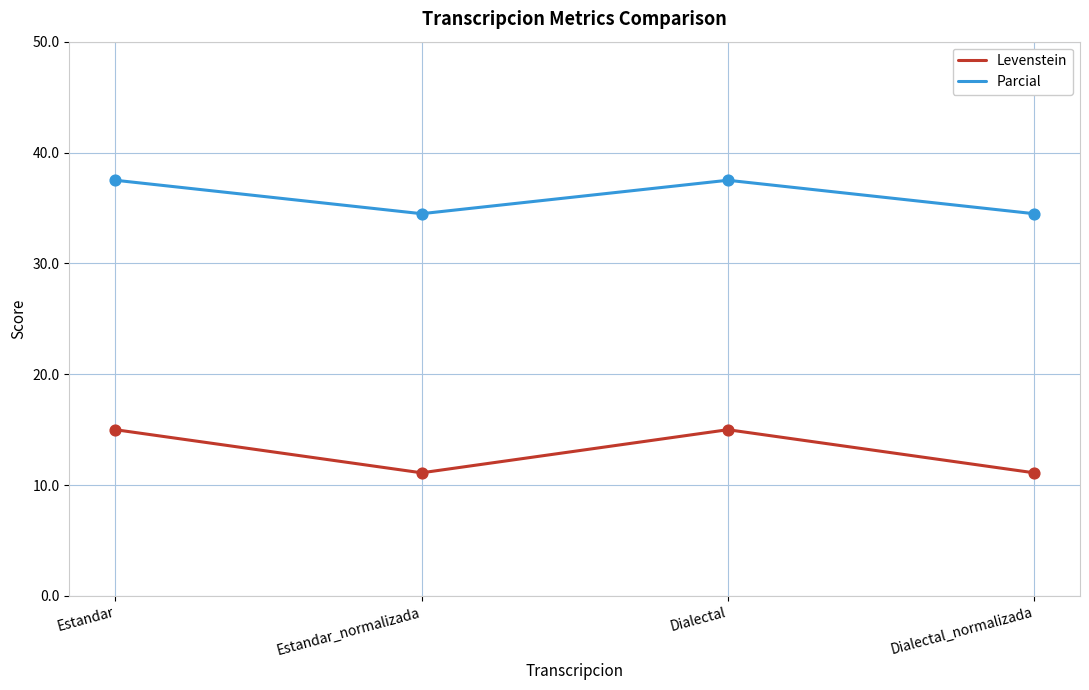

At how many categories does at least one series exceed 22?

4